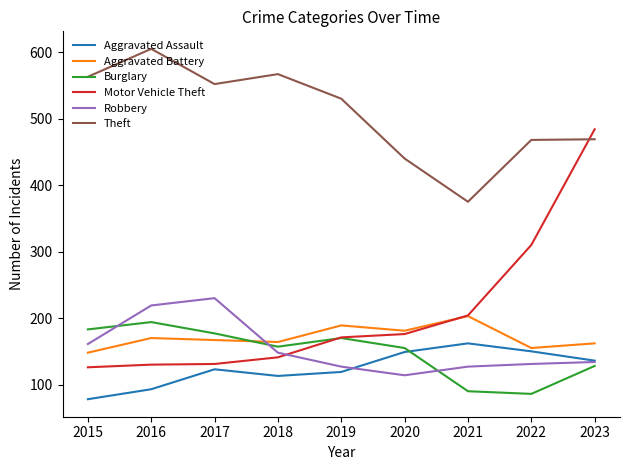

What is the sum of all Aggravated Battery values?

1539